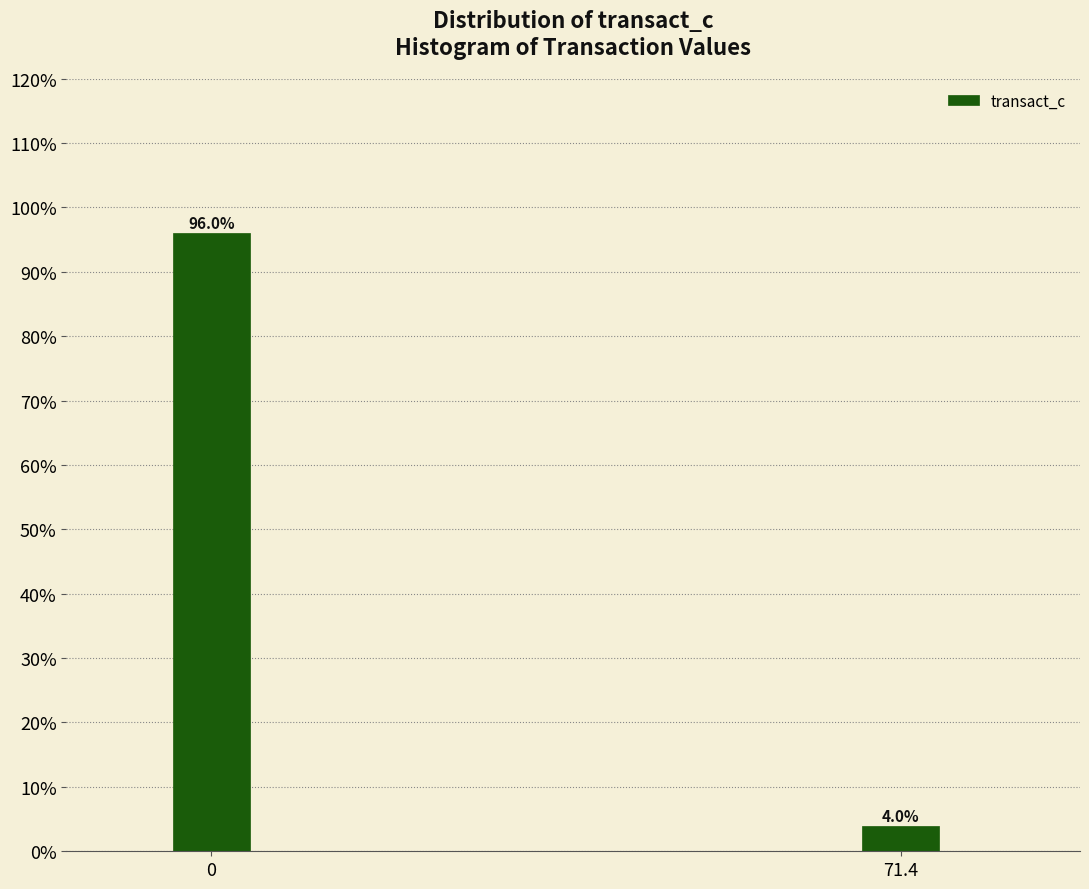

Reading right to left, transcribe all the data shown in this chart.

71.4=4	0=96